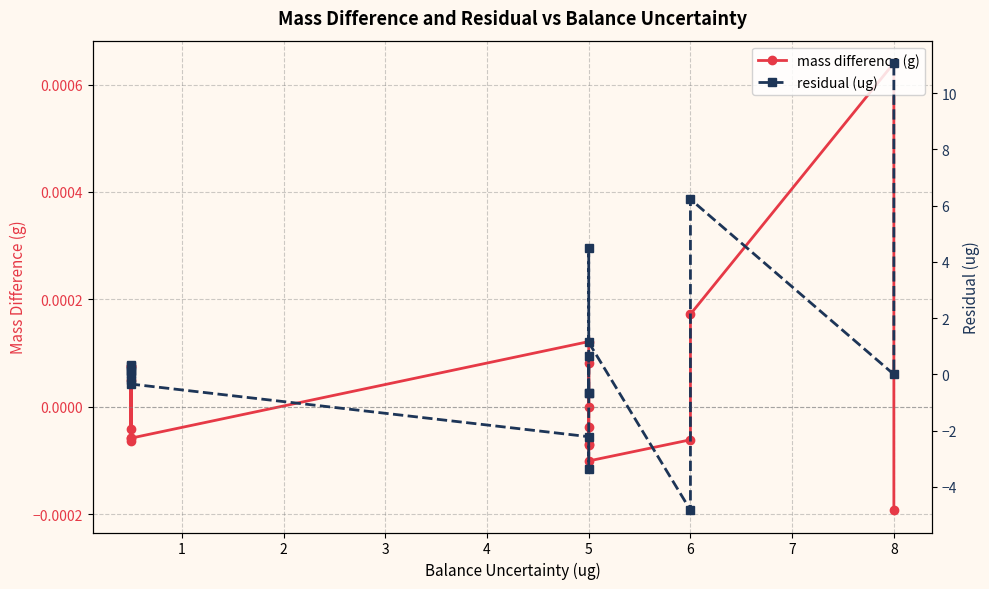

Reading left to right, extract all data points from this chart.

mass difference (g): -0.0	0.0	0.0	-0.0	-0.0	0.0	-0.0	0.0	-0.0	-0.0	0.0	-0.0	-0.0	-0.0	-0.0	0.0	0.0	-0.0
residual (ug): 0.1	0.1	-0.2	0.3	0.0	0.3	-0.3	-2.2	-3.4	0.7	-0.7	-0.7	4.5	1.1	-4.8	6.2	0.0	11.1